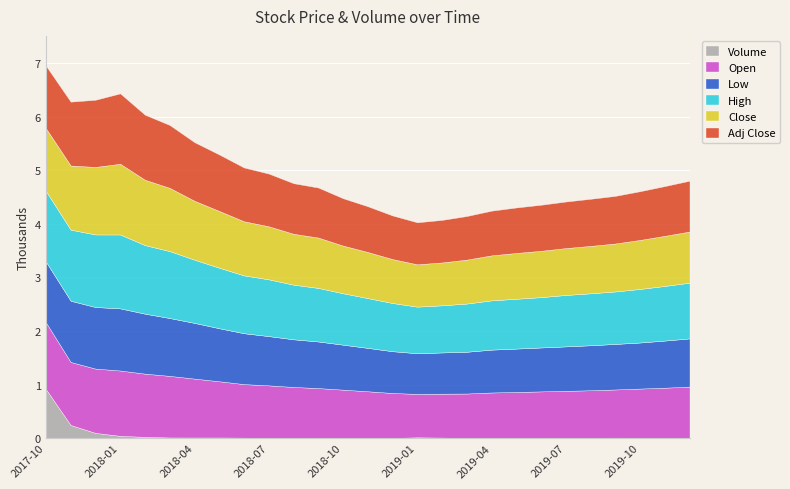

True or false: Low and Volume cross at least once.

False